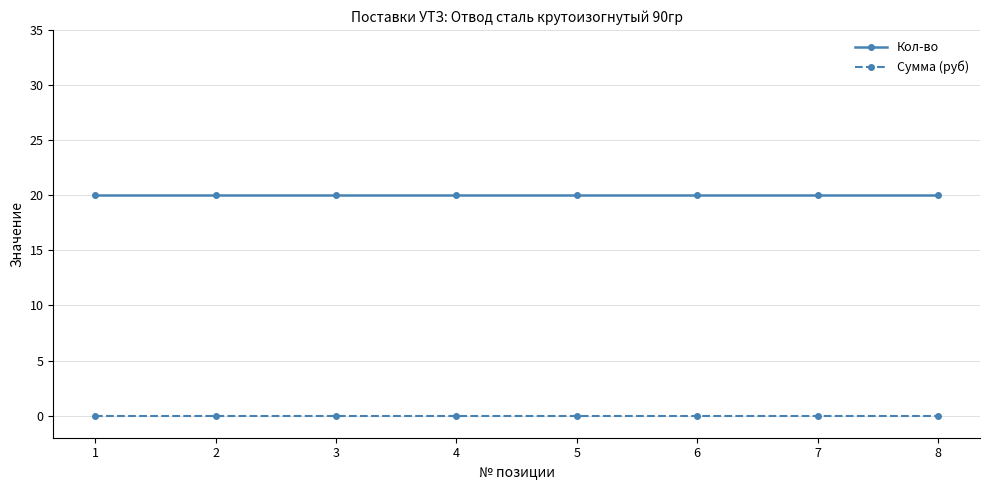

At how many categories does at least one series exceed 8?

8